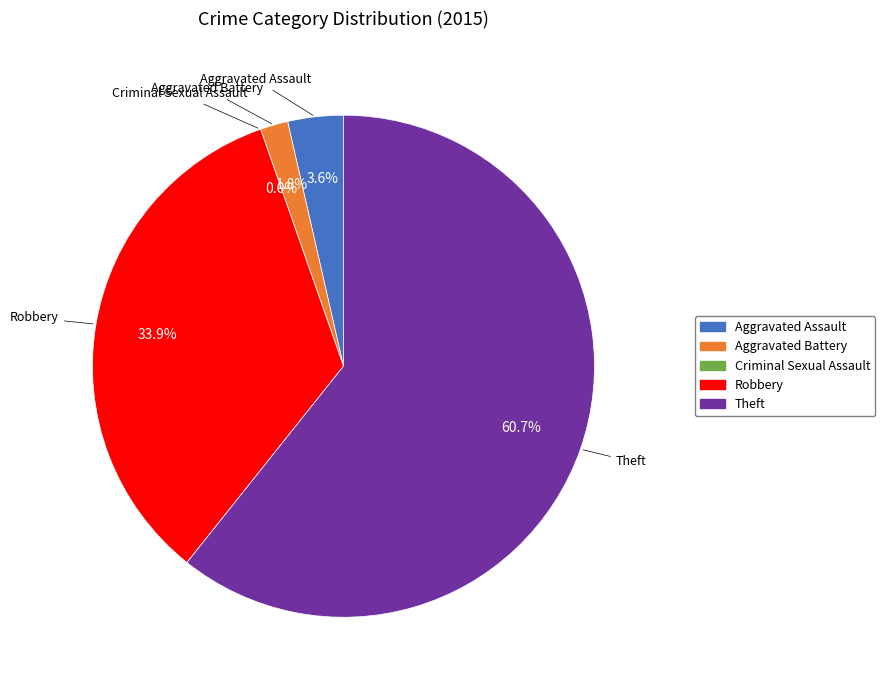

Which category has the biggest portion of the pie?

Theft